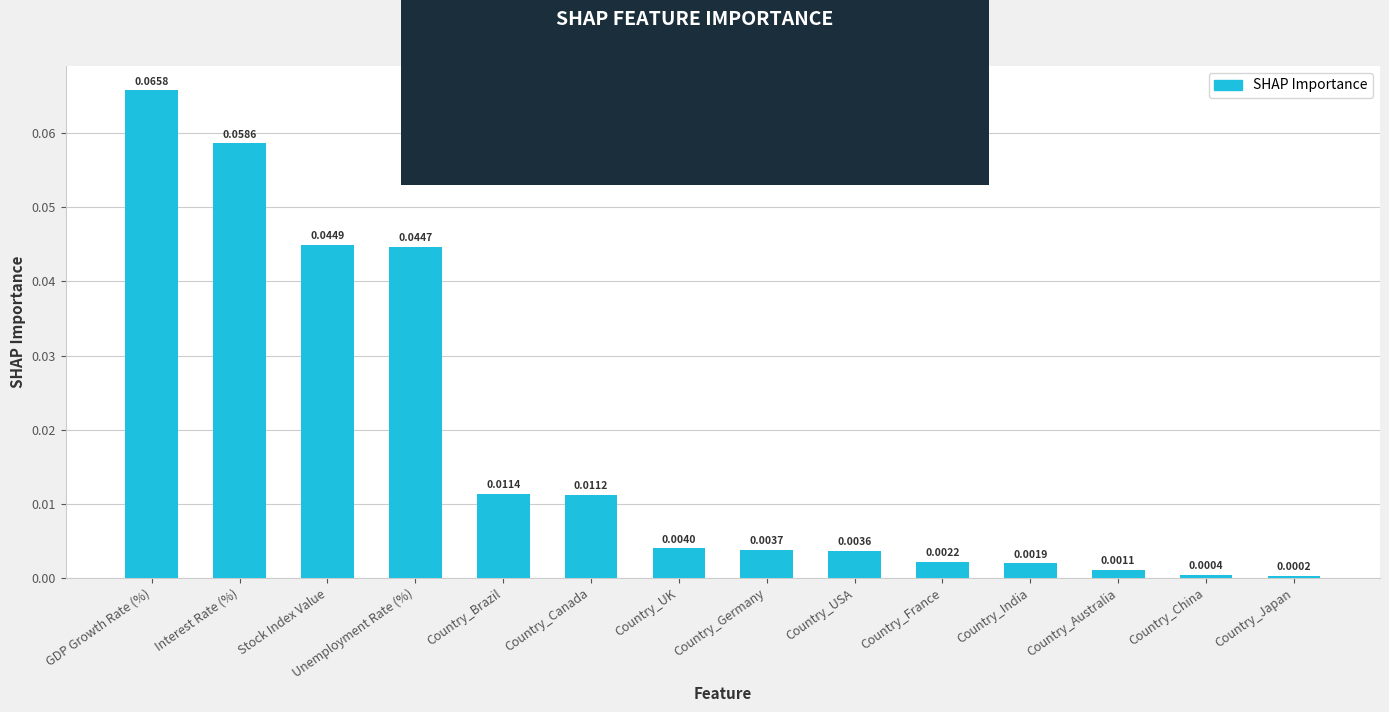

Where is the data nearest to the value 0?

Country_Japan